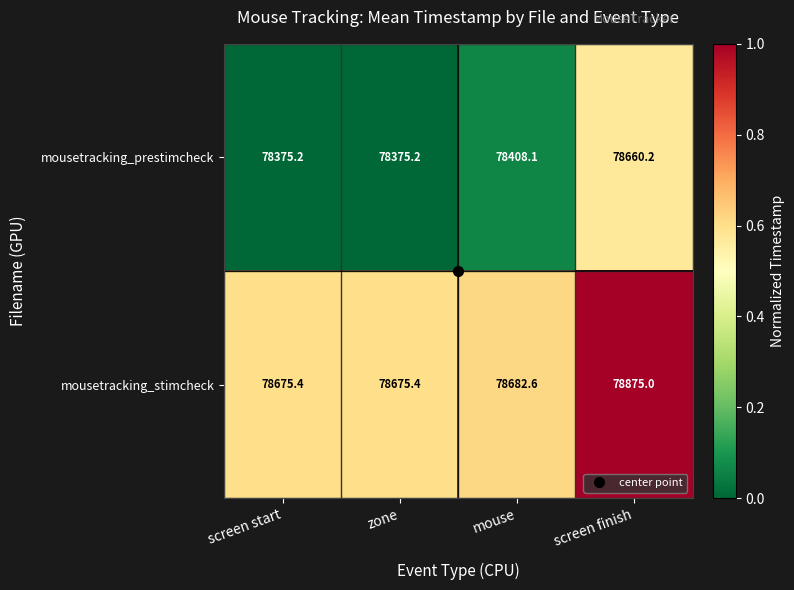

What is the difference between the mousetracking_stimcheck values at screen finish and mouse?

192.4